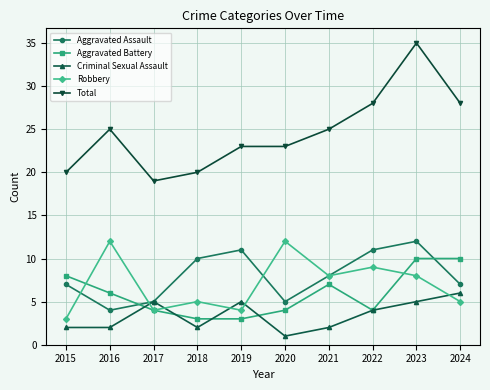

True or false: Total and Aggravated Battery cross at least once.

False